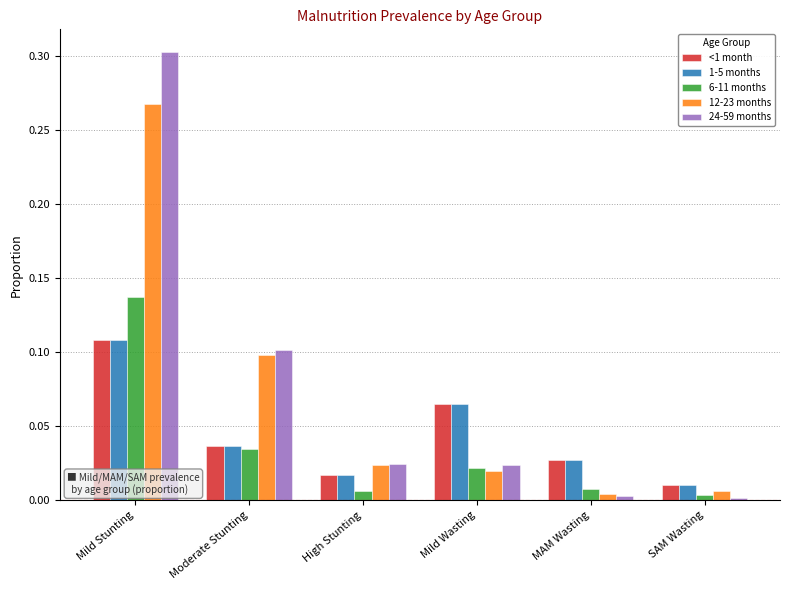

Are the bars grouped side by side (vs. stacked)?

Yes